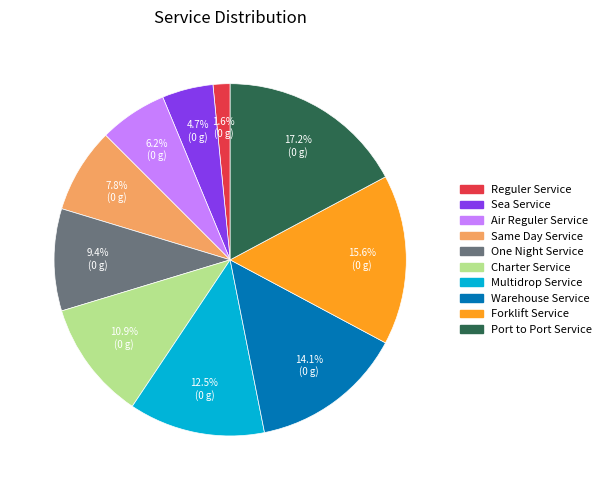

To the nearest percent, what is the difference between the Multidrop Service and Charter Service slice percentages?

2%